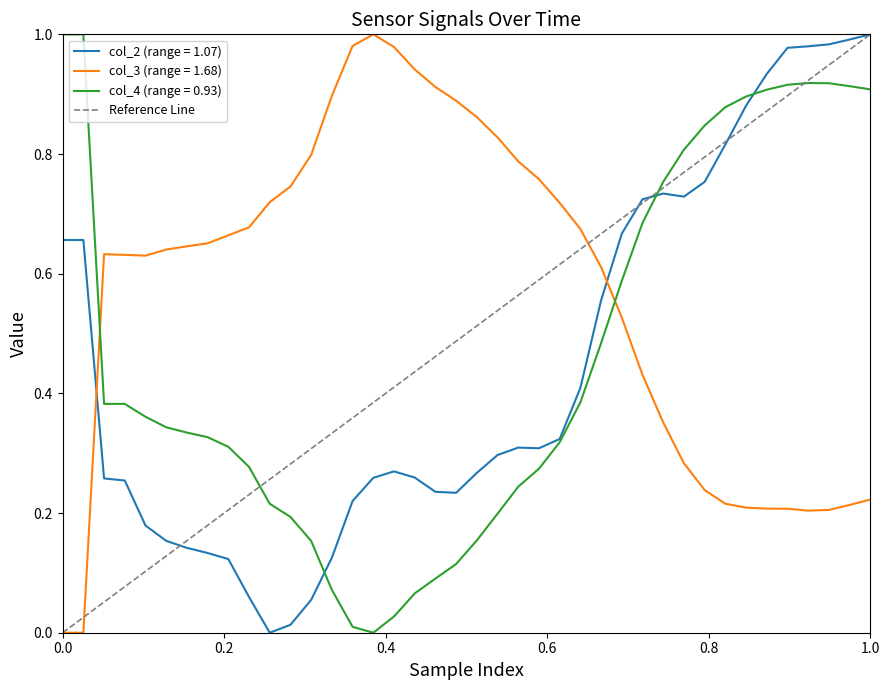

True or false: col_4 (range = 0.93) and col_3 (range = 1.68) intersect in this chart.

True